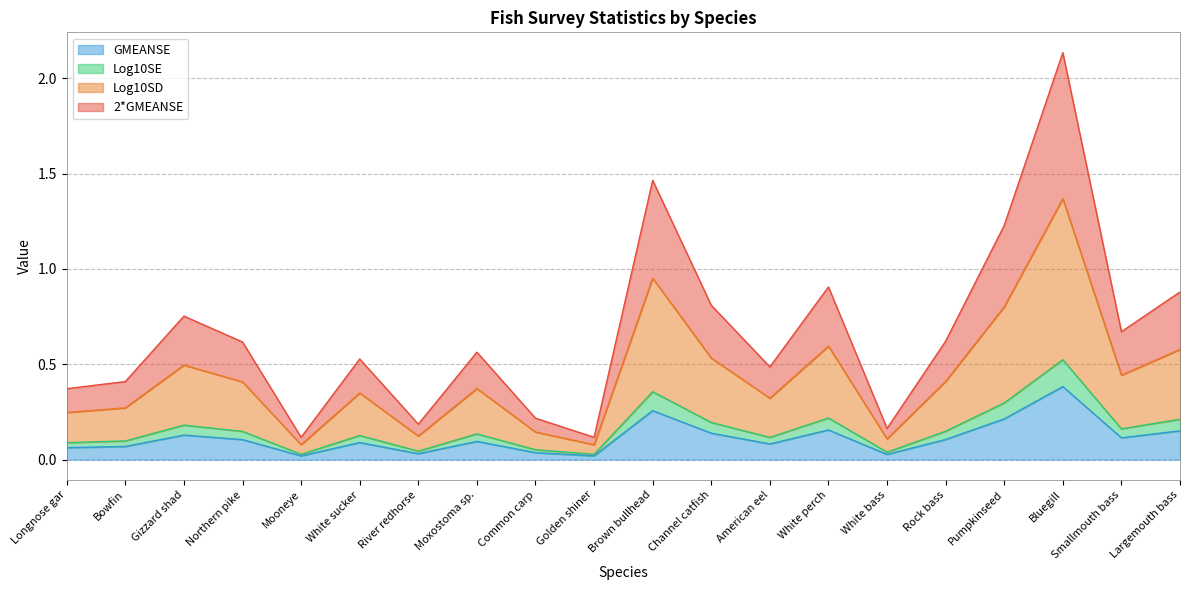

At which category does Log10SE reach its first local peak?

Gizzard shad